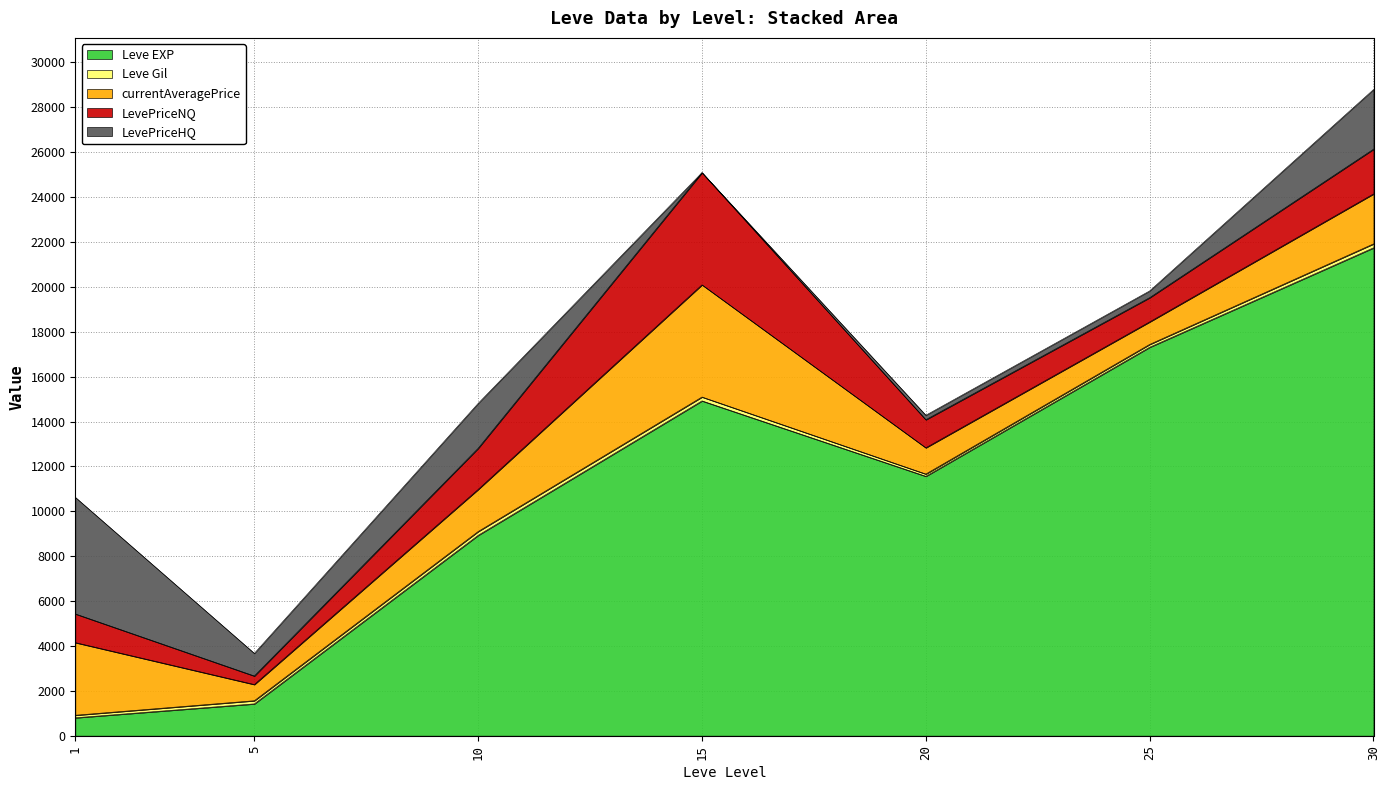

Reading left to right, extract all data points from this chart.

Leve EXP: 800.0	1420.0	8930.0	14920.0	11560.0	17310.0	21740.0
Leve Gil: 113.0	140.0	169.0	172.0	101.0	126.0	175.0
currentAveragePrice: 3237.0	721.9	1875.0	4998.5	1169.2	1002.3	2225.3
LevePriceNQ: 1279.0	380.0	1833.3	4998.5	1250.0	1080.3	1992.9
LevePriceHQ: 5195.0	1006.8	2000.0	0.0	199.0	300.0	2656.9